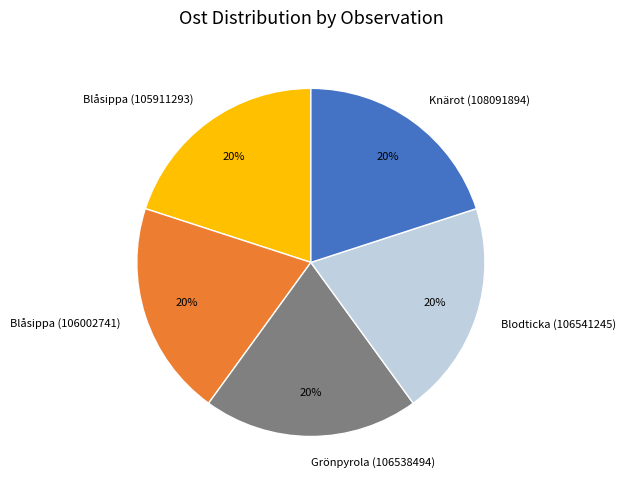

Does Blåsippa (106002741) account for over 50% of the chart?

No